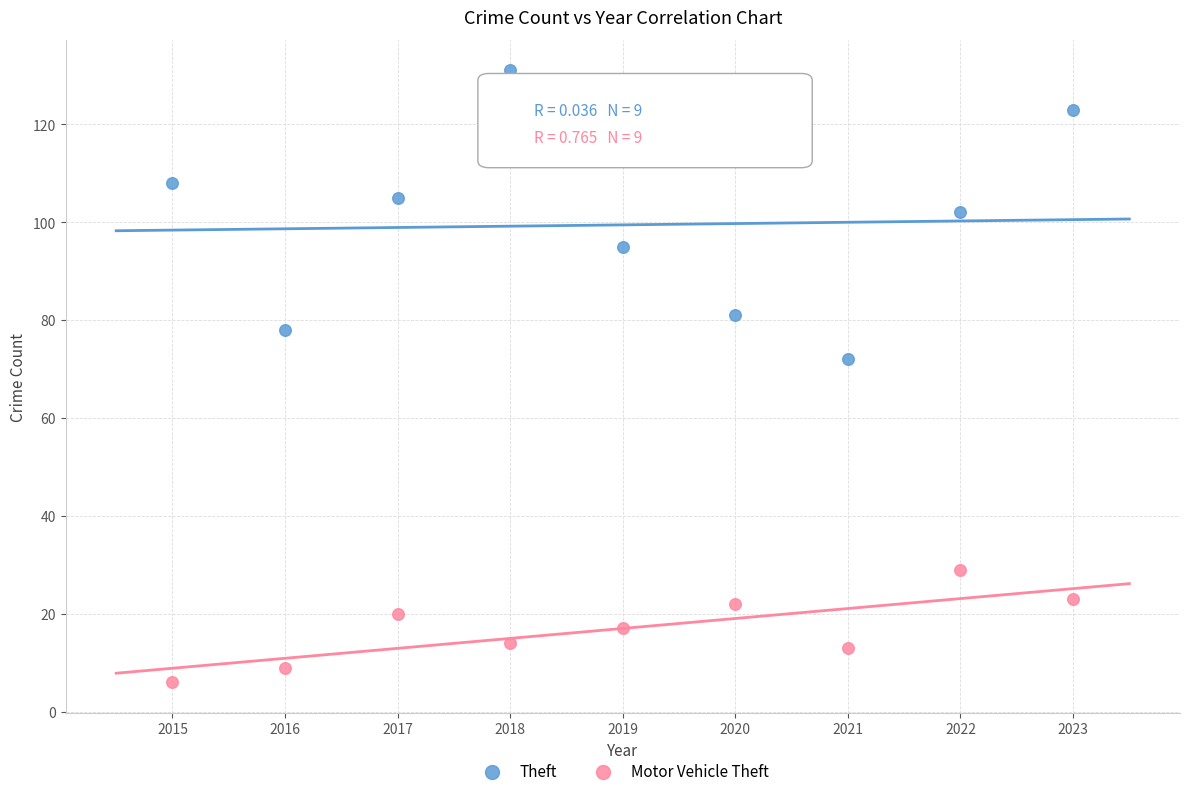

What are all the series names shown in the legend?

Theft, Motor Vehicle Theft